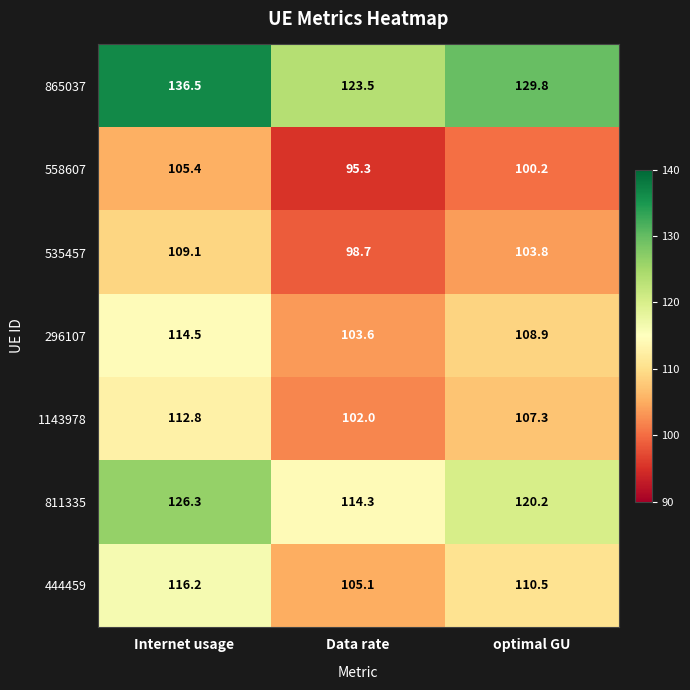

At which label is 444459 closest to 110?

optimal GU